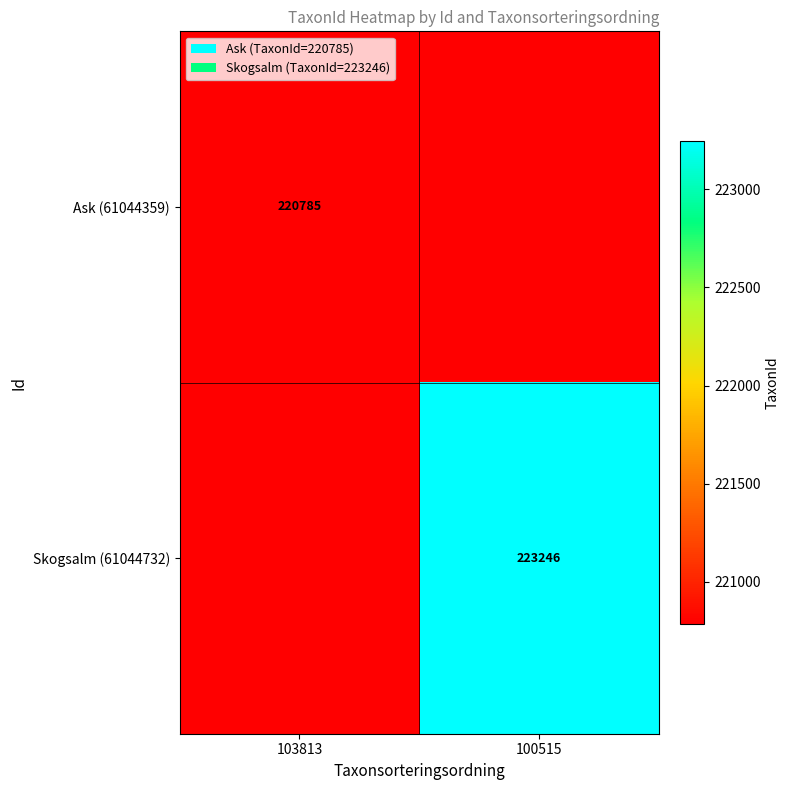

At how many categories does at least one series exceed 222400?

1